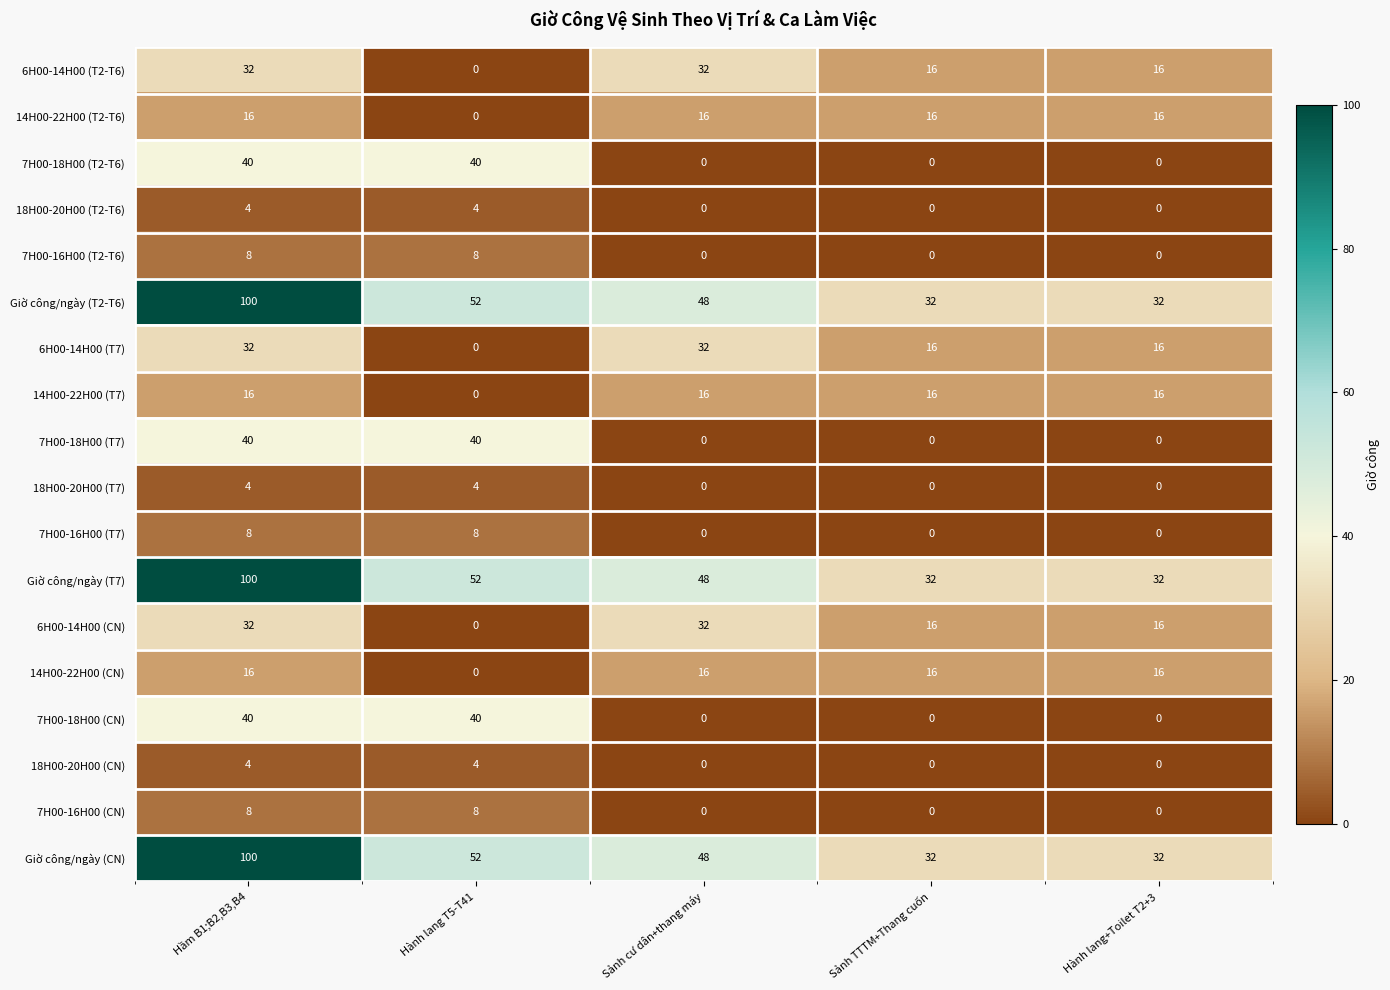

What is the sum of the 7H00-18H00 (T7) values at Sảnh TTTM+Thang cuốn and Hành lang T5-T41?

40